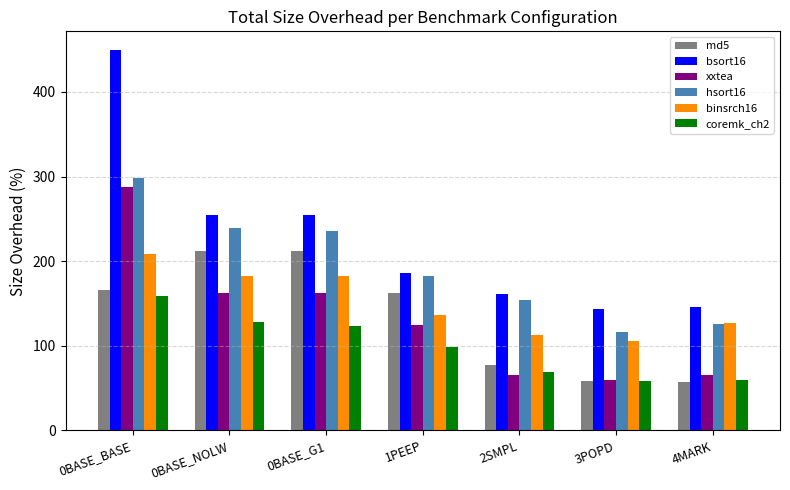

What is the difference between the hsort16 values at 2SMPL and 4MARK?

27.5